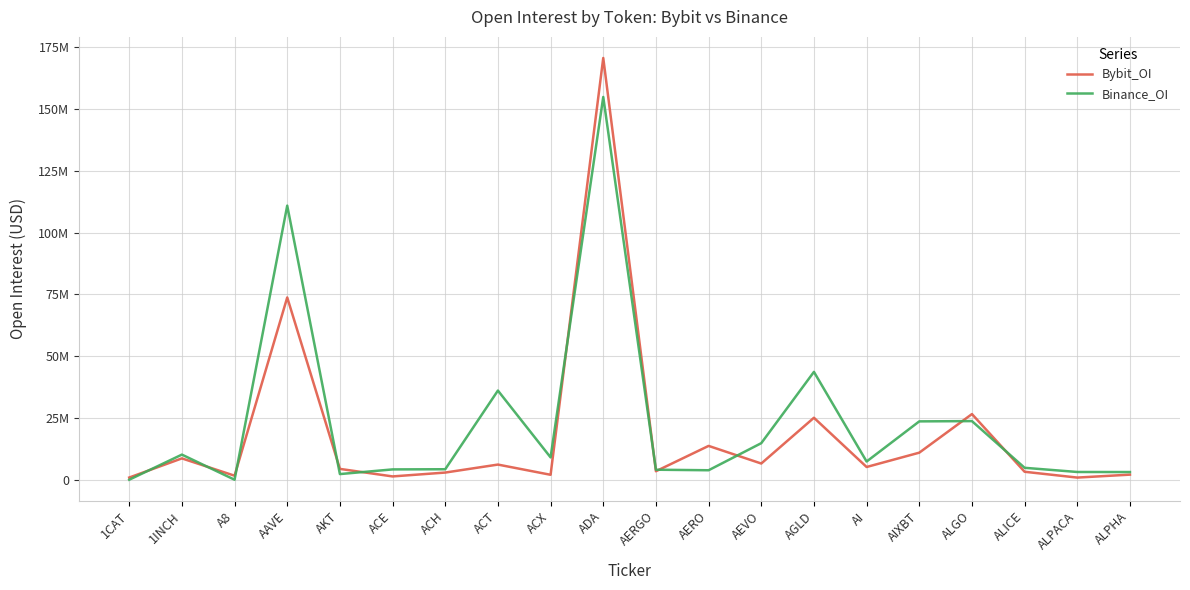

Where does the Bybit_OI series first go above 5148924?

1INCH